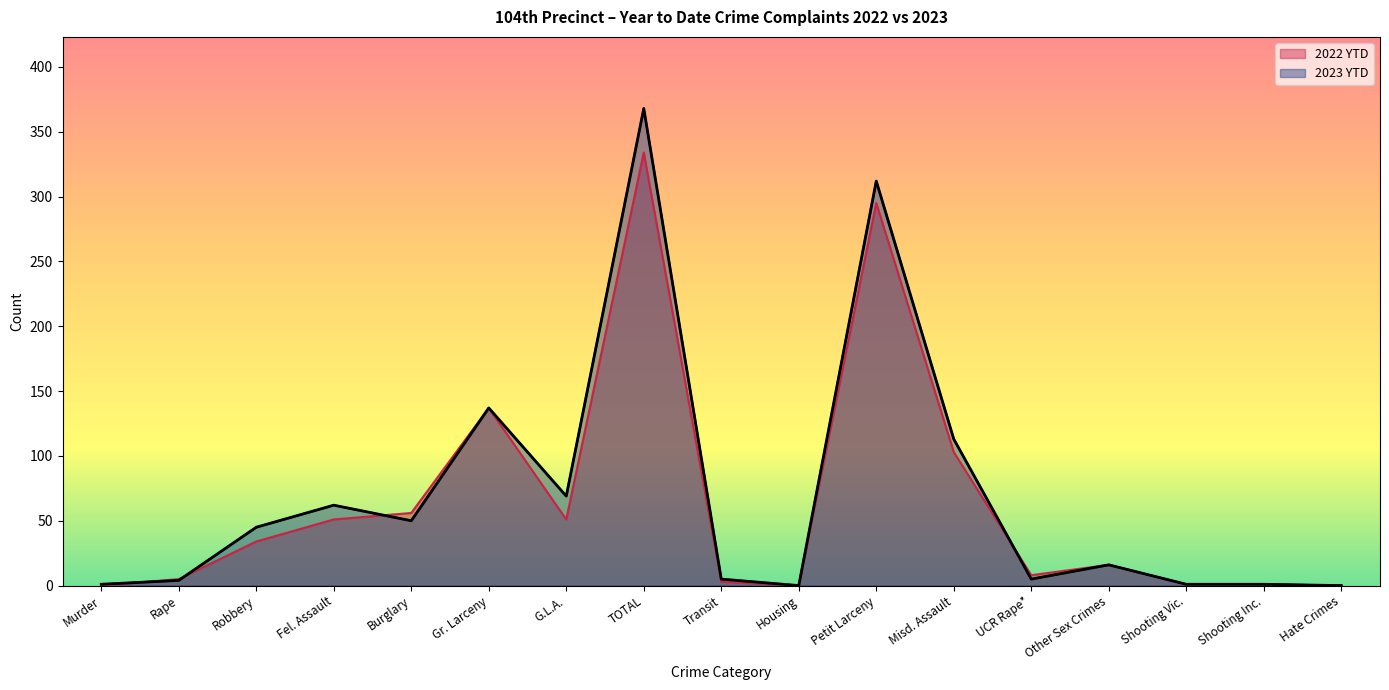

Rank the series by their maximum value, from highest to lowest.

2023 YTD, 2022 YTD